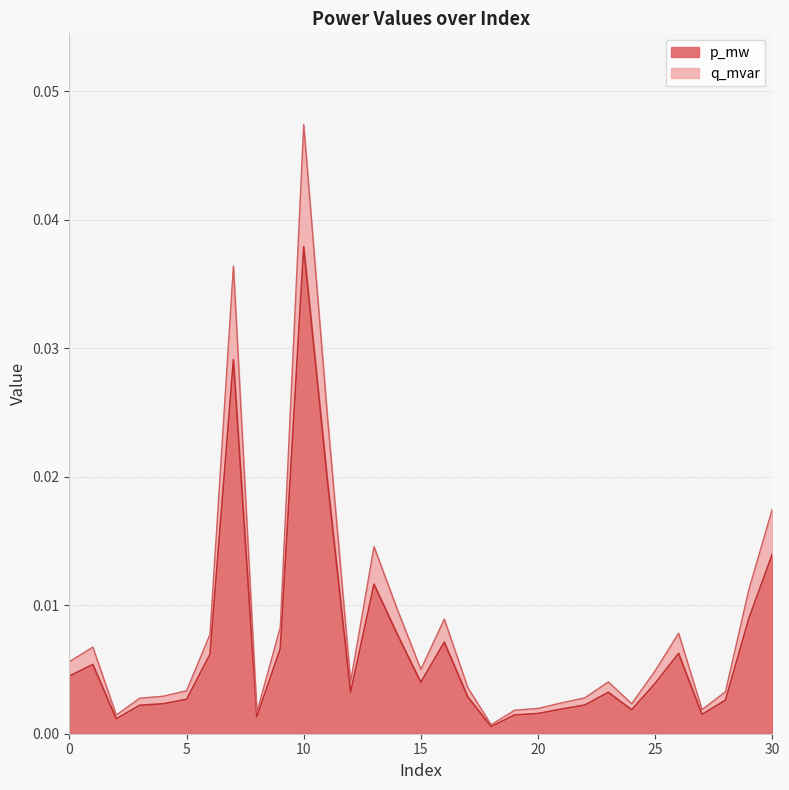

Rank the series by their average value, from highest to lowest.

q_mvar, p_mw